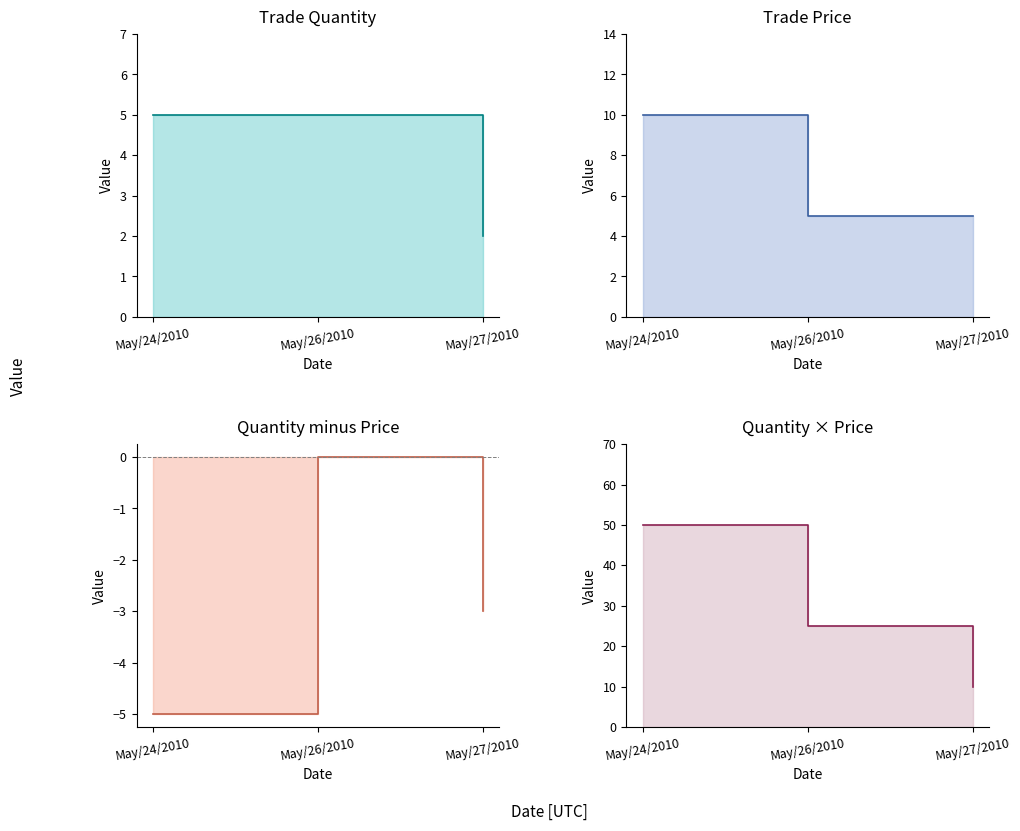

Which series has the largest total across all categories?

trade price